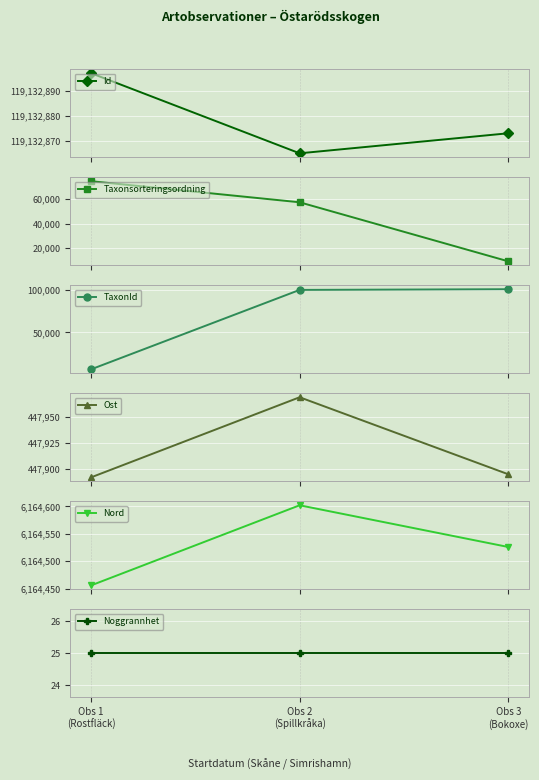

What value does the Ost series have at Obs 3
(Bokoxe), to the nearest 5?

447895